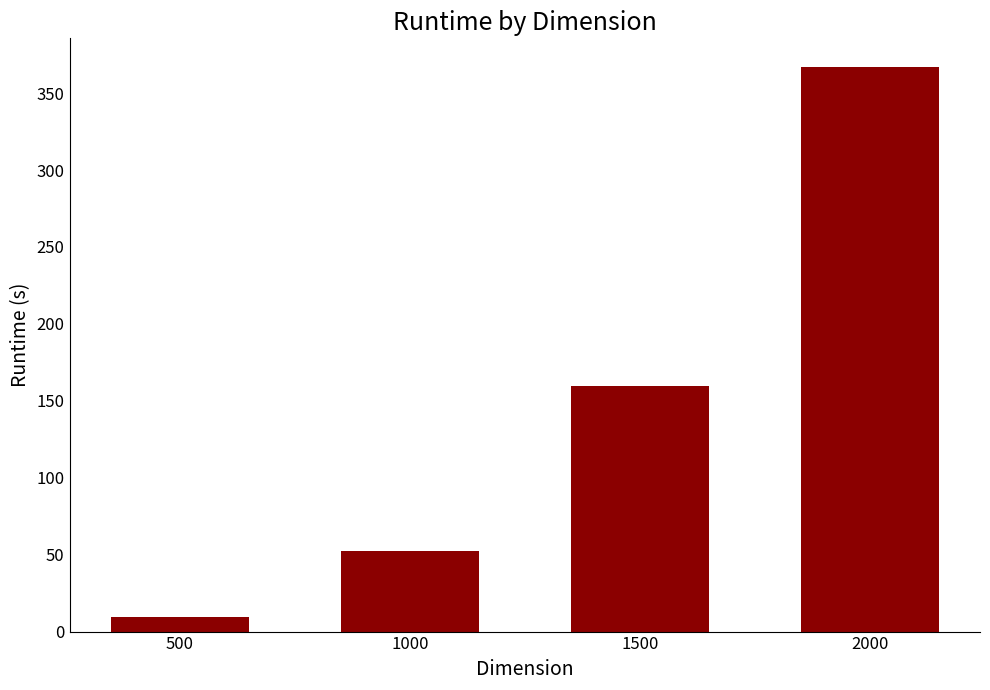

Which label corresponds to the largest value in the chart?

2000